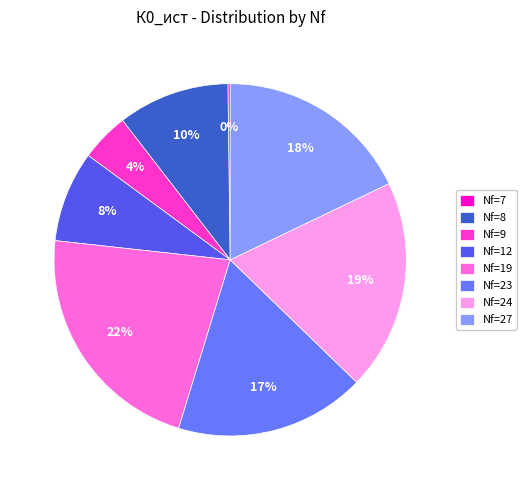

Which has a higher value, Nf=23 or Nf=9?

Nf=23